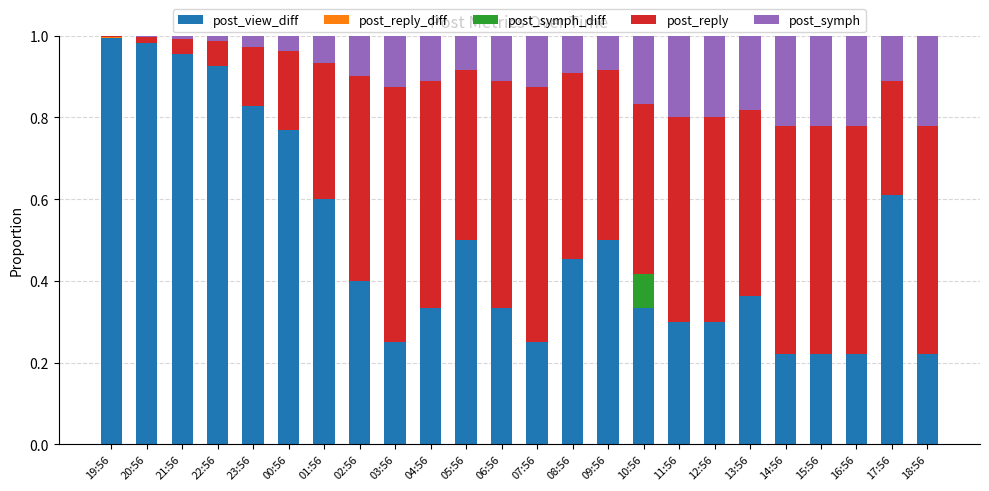

Count the number of data series in this chart.

5